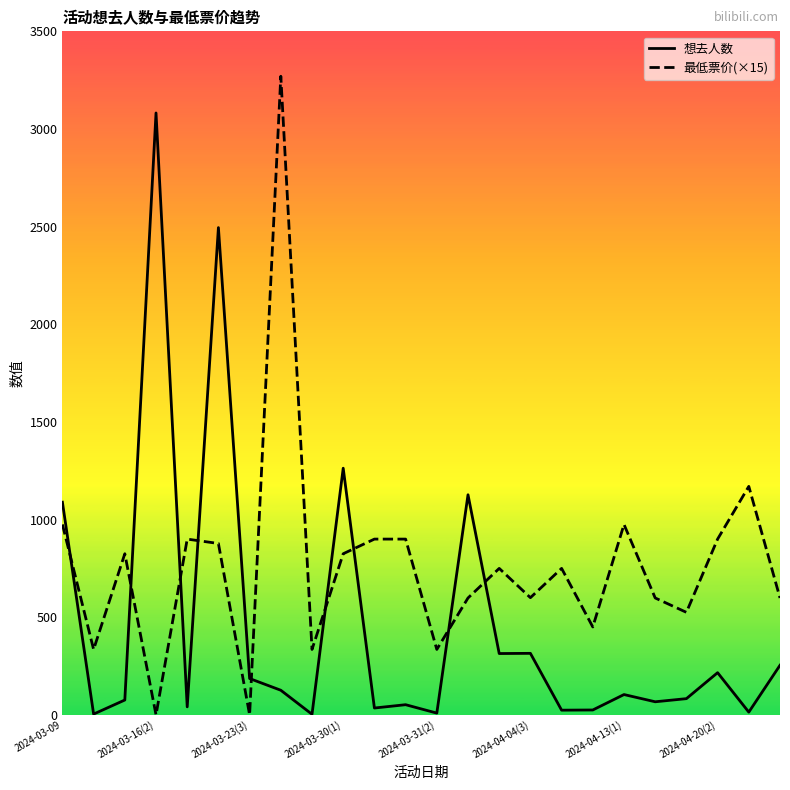

True or false: 最低票价(×15) and 想去人数 intersect in this chart.

True